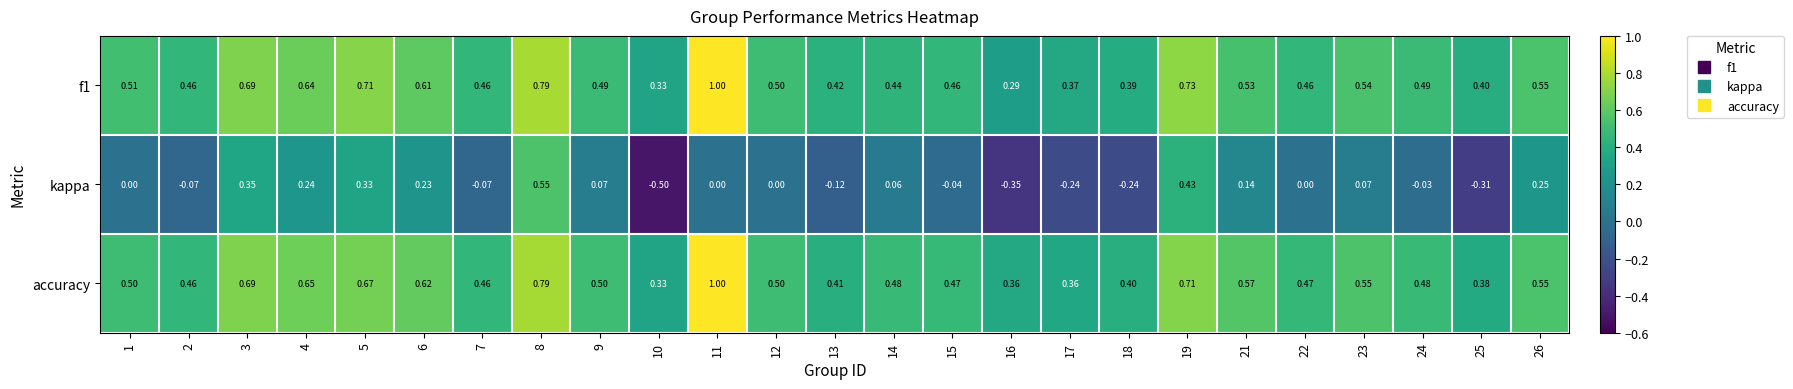

Between 15 and 19, which series saw the biggest shift?

kappa